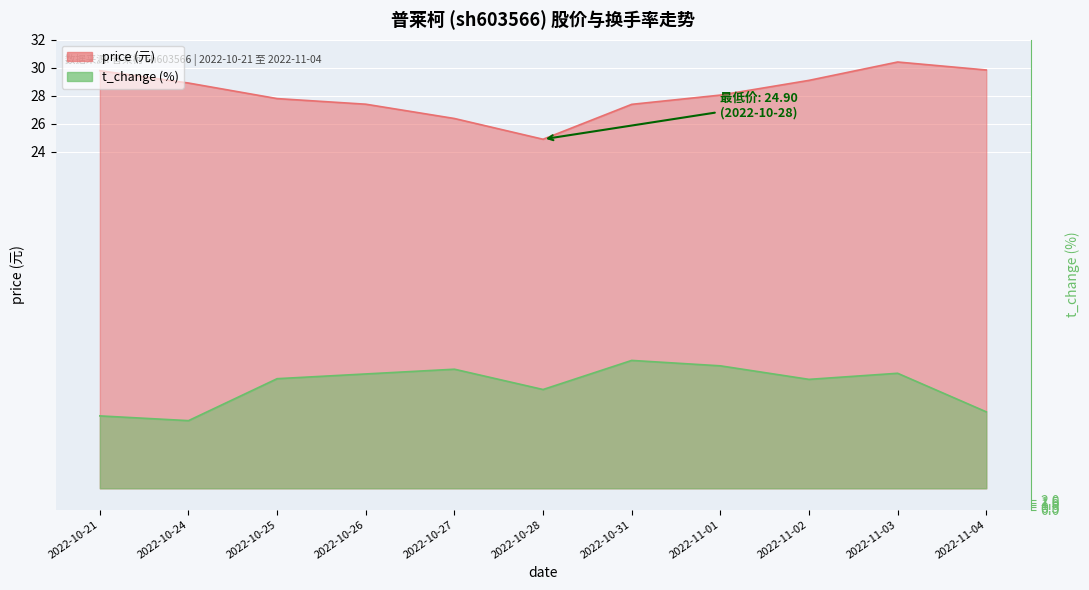

What is the value of the price point at the 8th from the left?

28.1